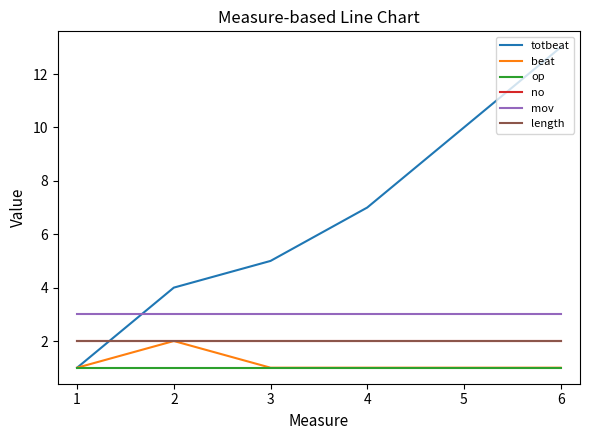

Is this an area chart (filled region under the line)?

No